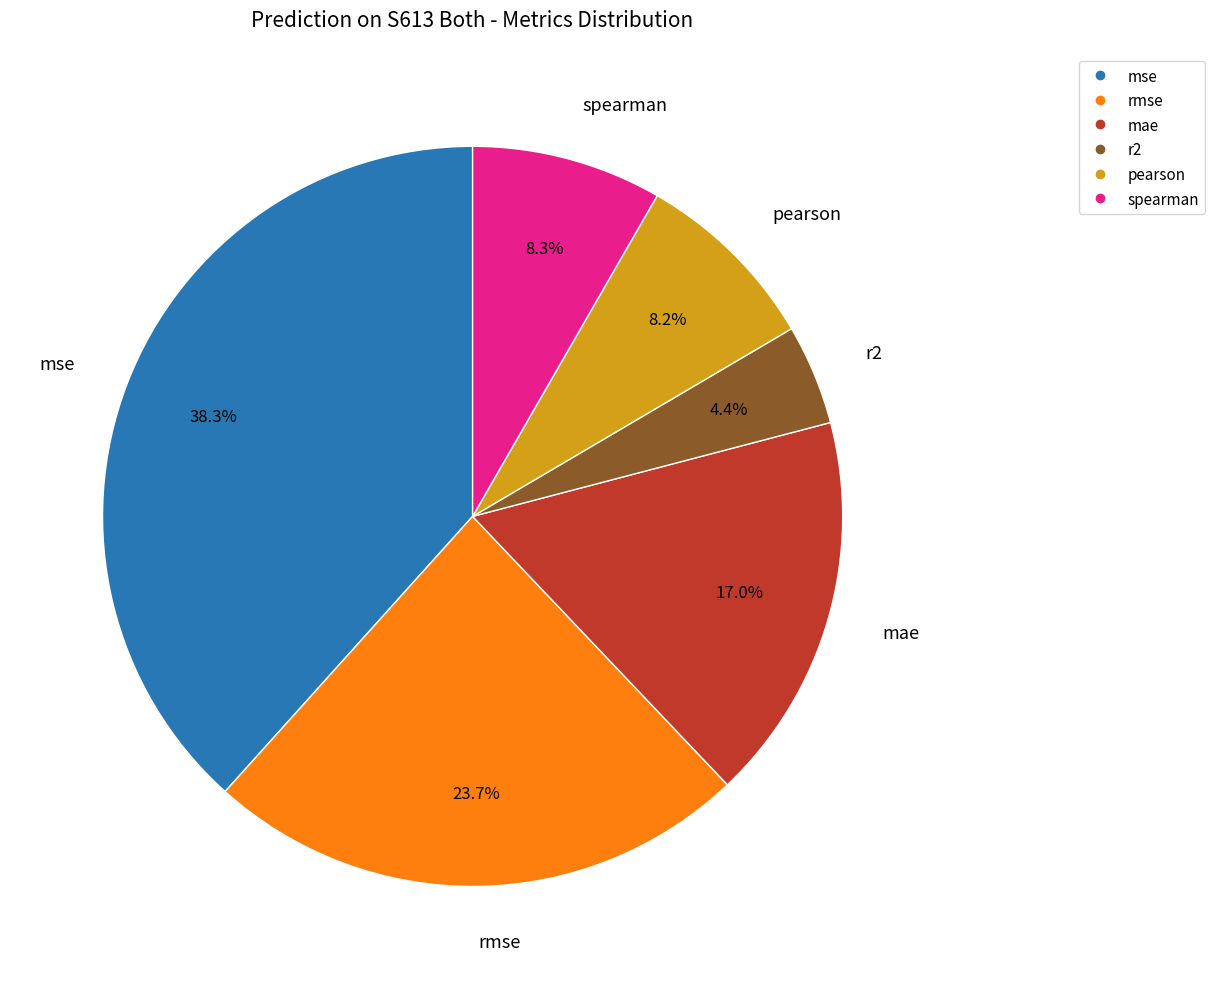

What is the largest slice in the pie chart?

mse